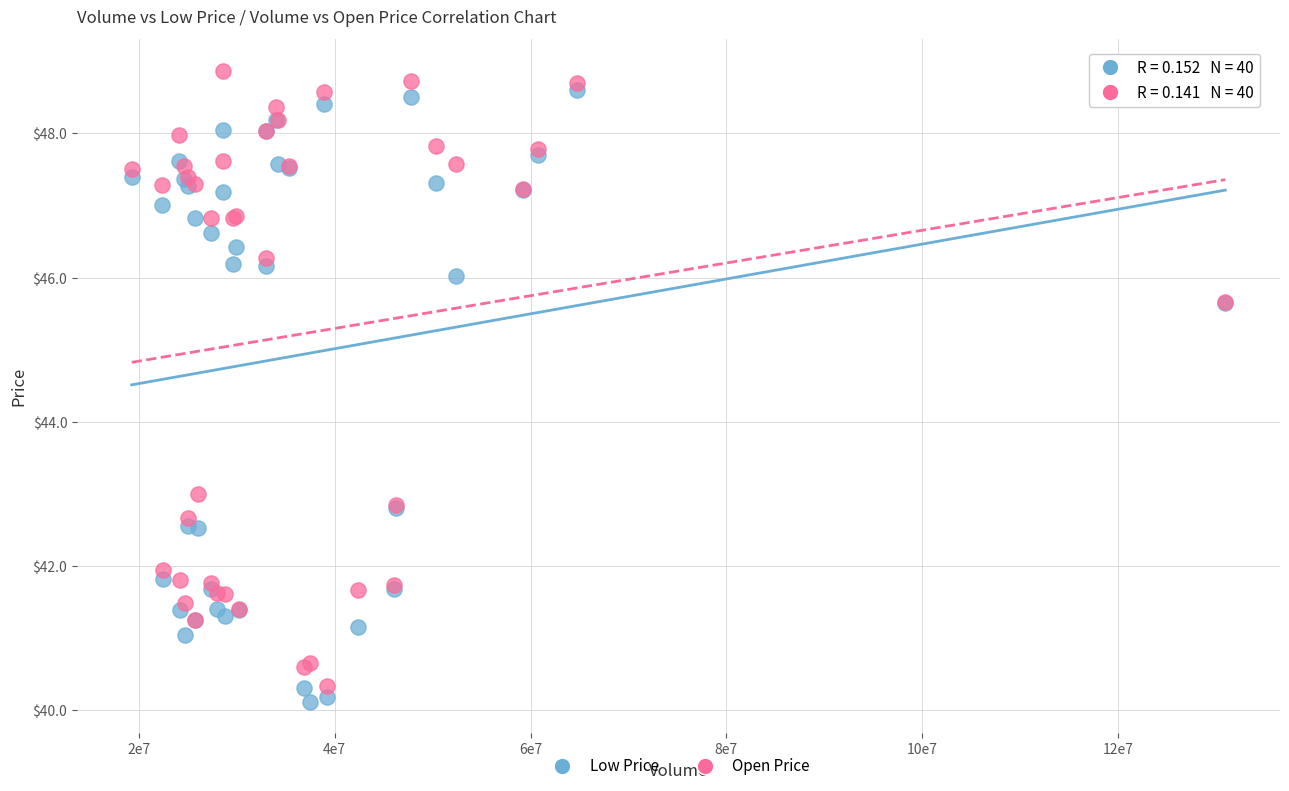

What is the X range (max minus min) for the scatter plot?

111649999.0